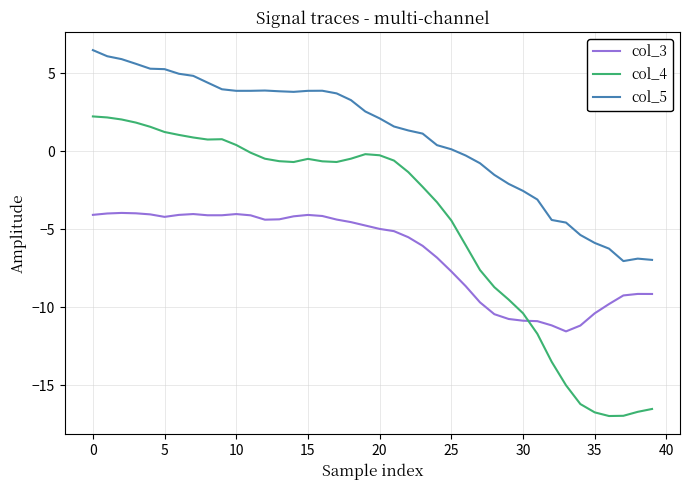

What is the greatest value displayed?

6.5